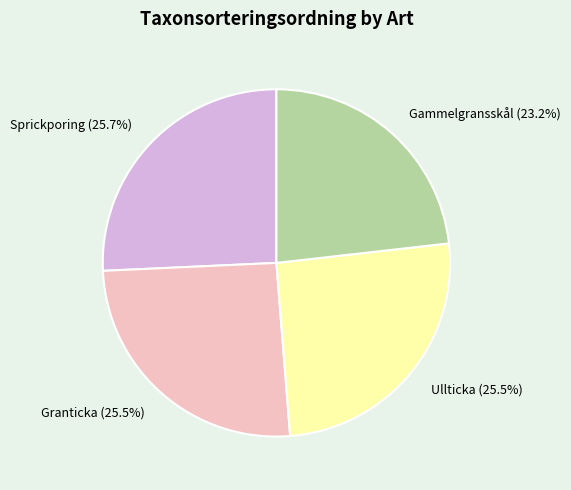

Does Gammelgransskål represent more than half of the total?

No